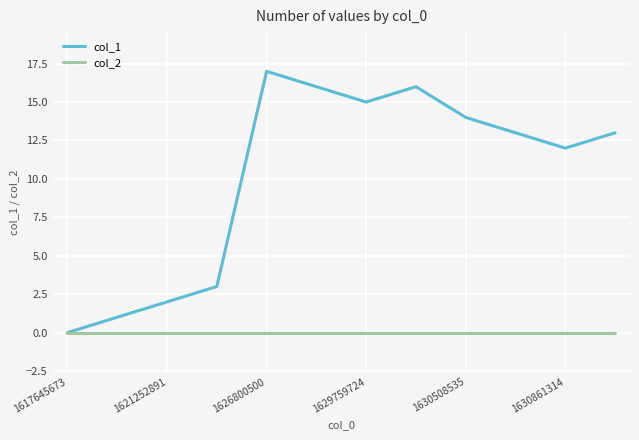

Which series has the largest total across all categories?

col_1